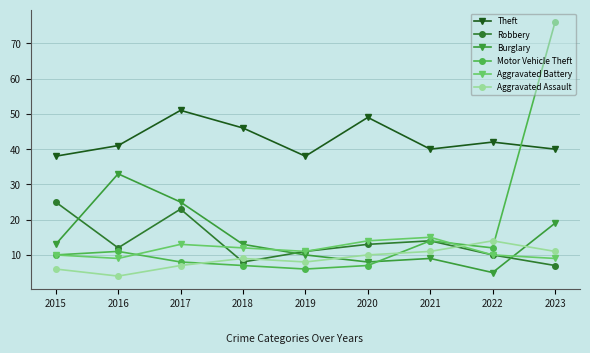

Which series has the largest total across all categories?

Theft